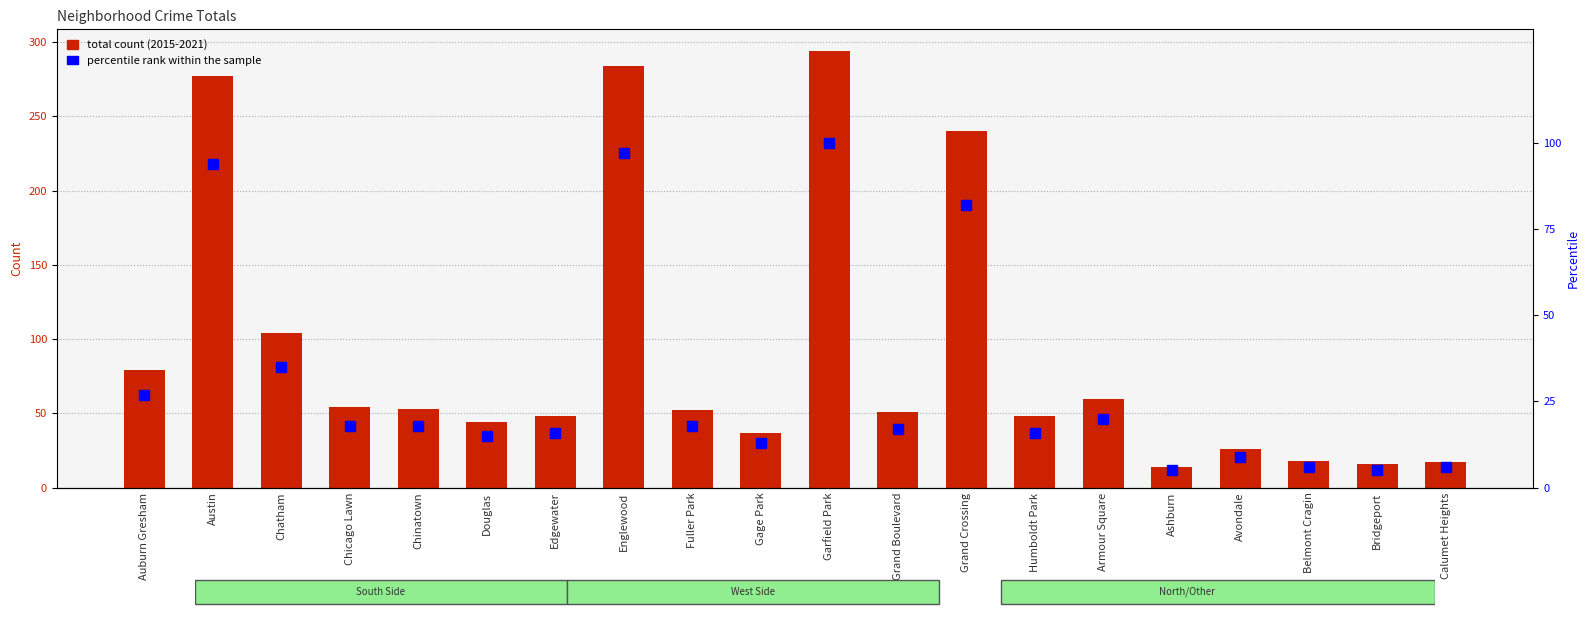

What is the label of the 10th bar from the left?

Gage Park